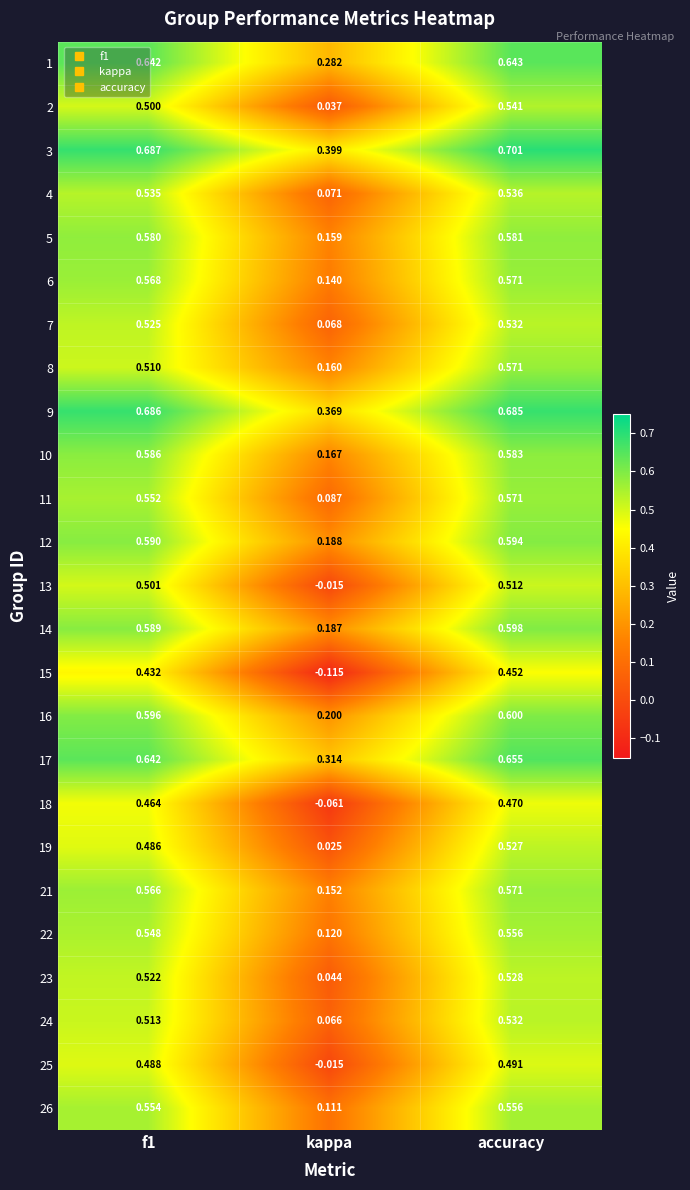

At which label is 13 closest to 0?

kappa